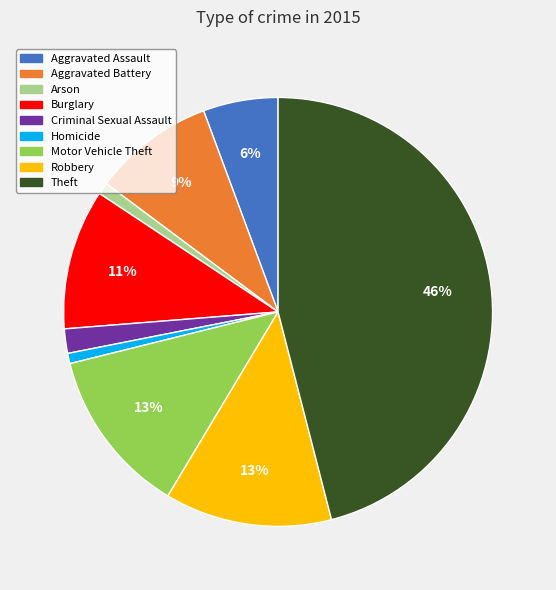

Which slice is the largest?

Theft